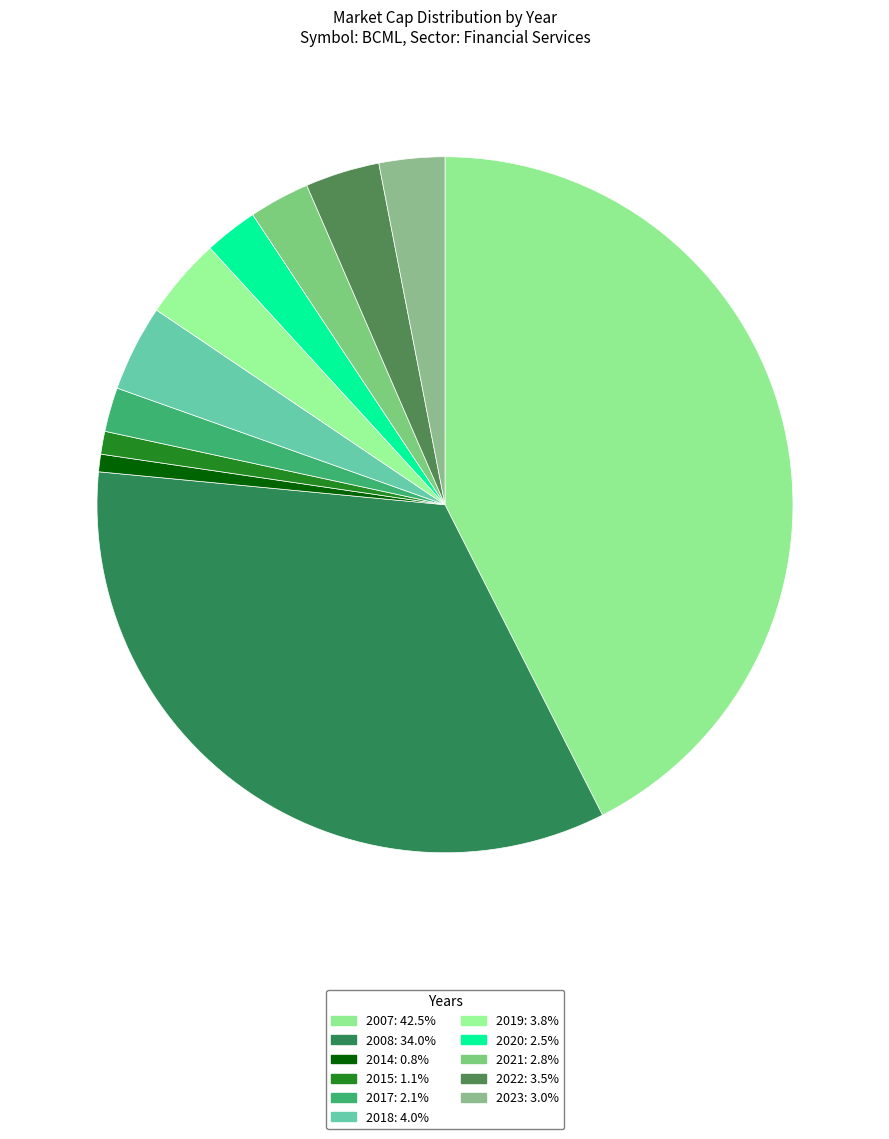

How many slices are in this pie chart?

11